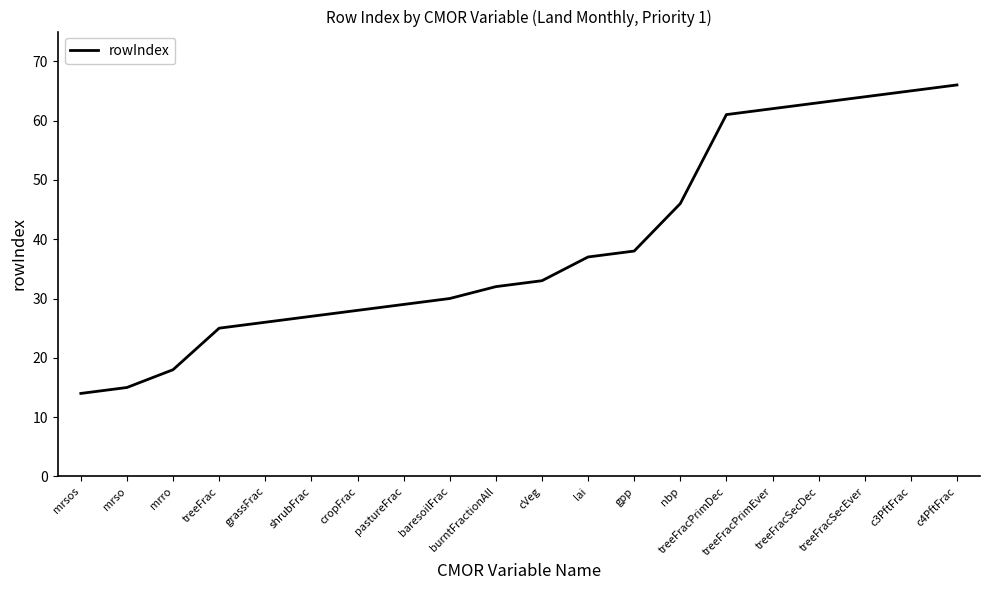

What is the sum of the values at burntFractionAll and pastureFrac?

61